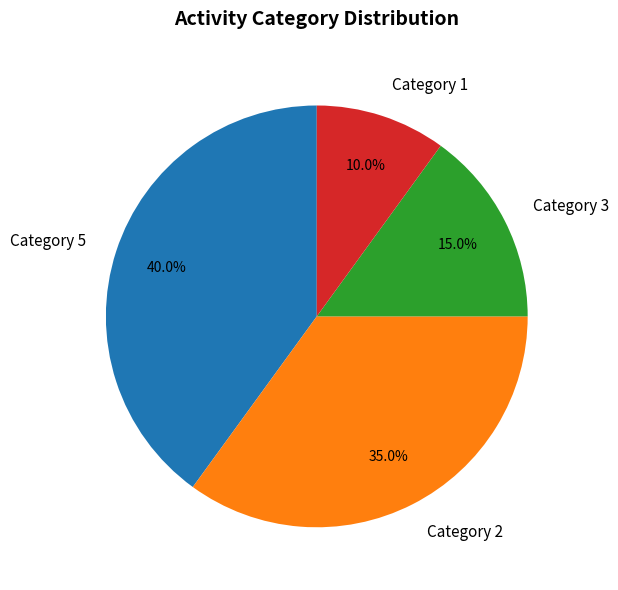

Which has a higher value, Category 2 or Category 3?

Category 2